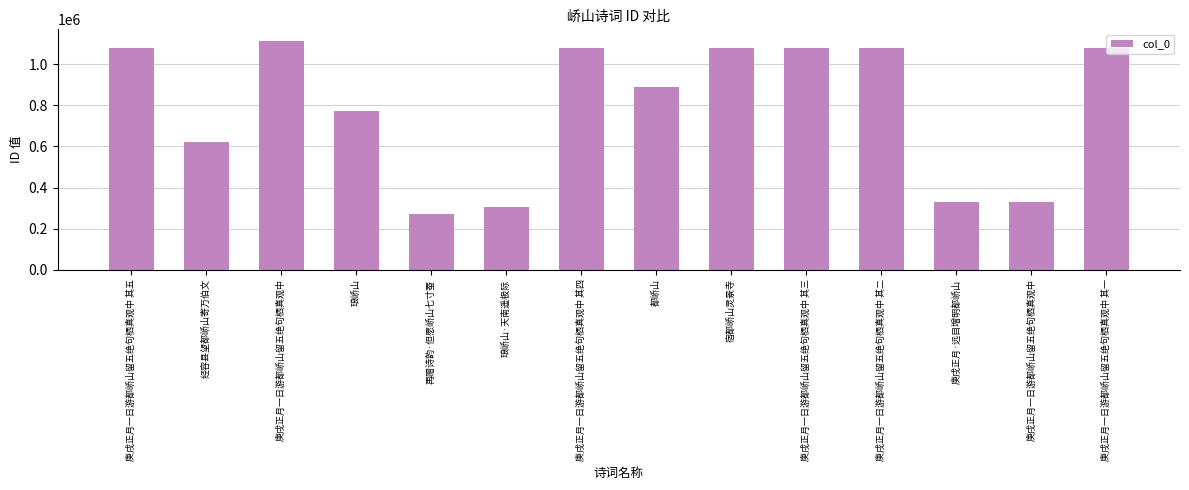

Count the number of categories in the chart.

14